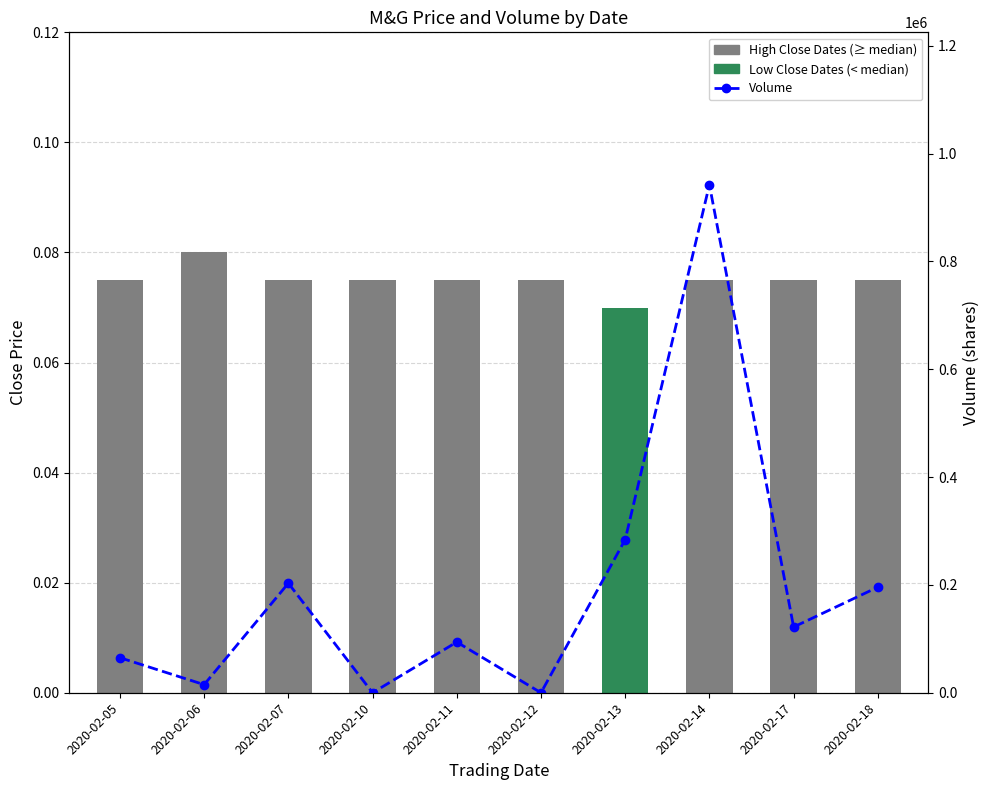

Reading left to right, extract all data points from this chart.

2020-02-05=65000	2020-02-06=15000	2020-02-07=203100	2020-02-10=0	2020-02-11=94000	2020-02-12=0	2020-02-13=284000	2020-02-14=942100	2020-02-17=121900	2020-02-18=195800